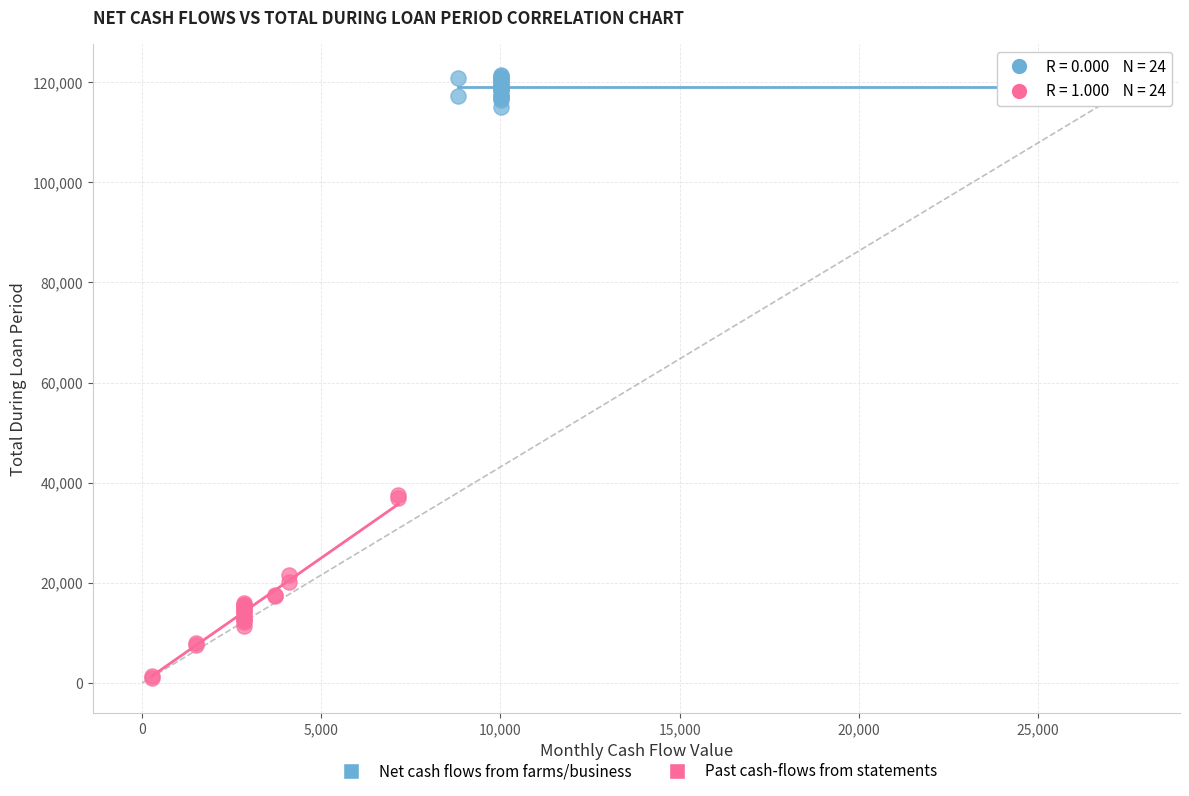

Which series reaches the minimum Y coordinate?

Past cash-flows from statements